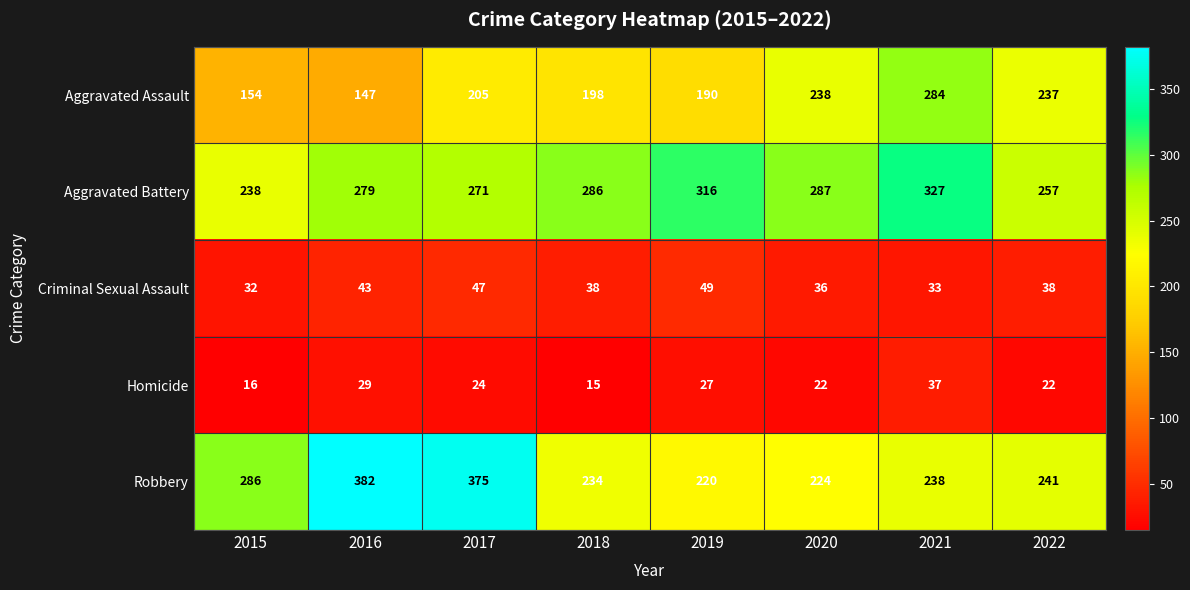

What value does the Aggravated Assault series have at 2019, to the nearest 50?

200